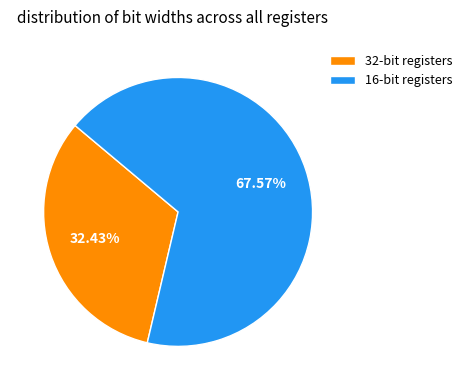

Which slice is the largest?

16-bit registers